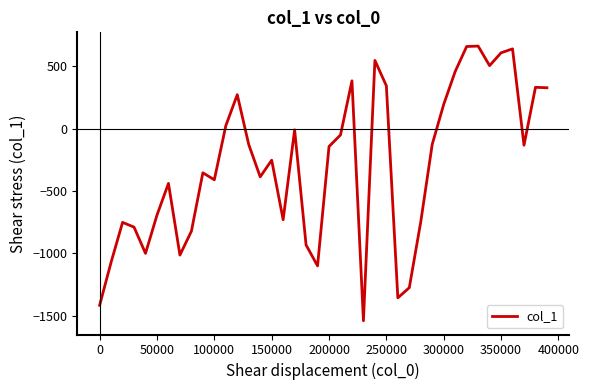

What is the smallest value displayed?

-1541.5